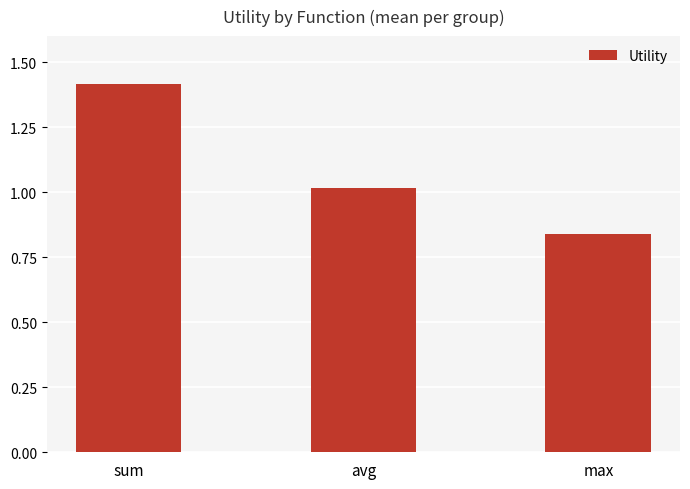

Which has a higher value, avg or sum?

sum